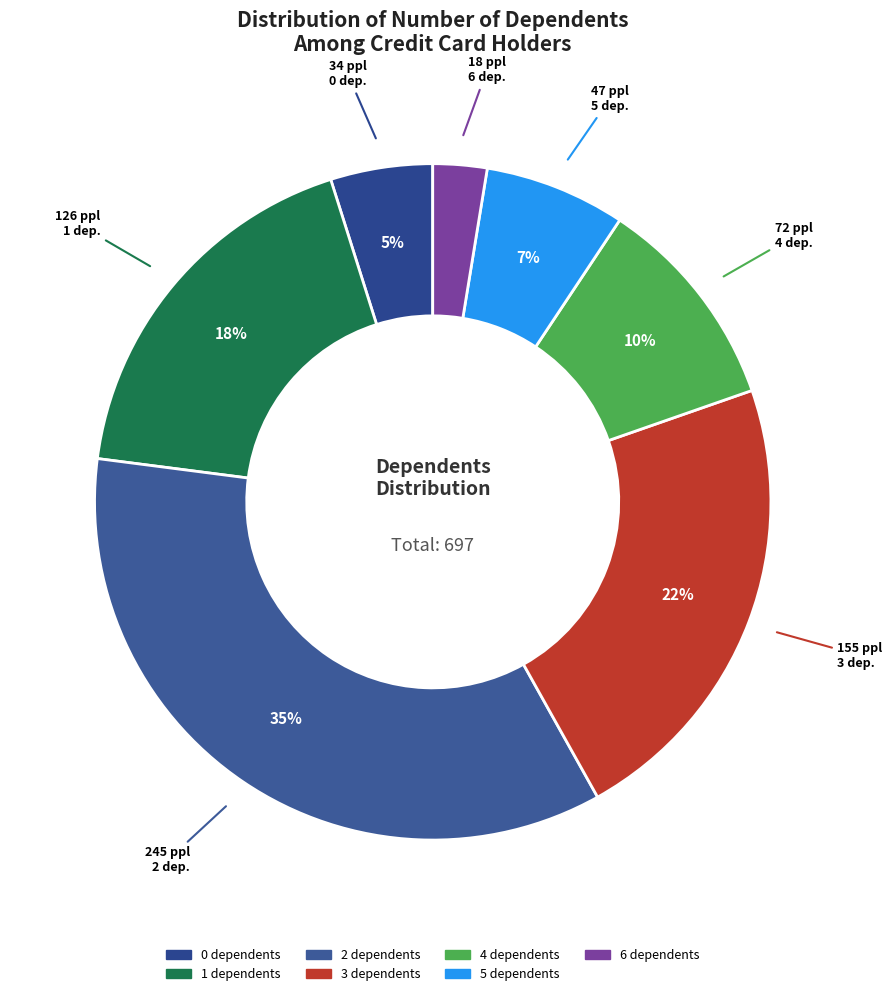

Between 4 and 0, which is larger?

4